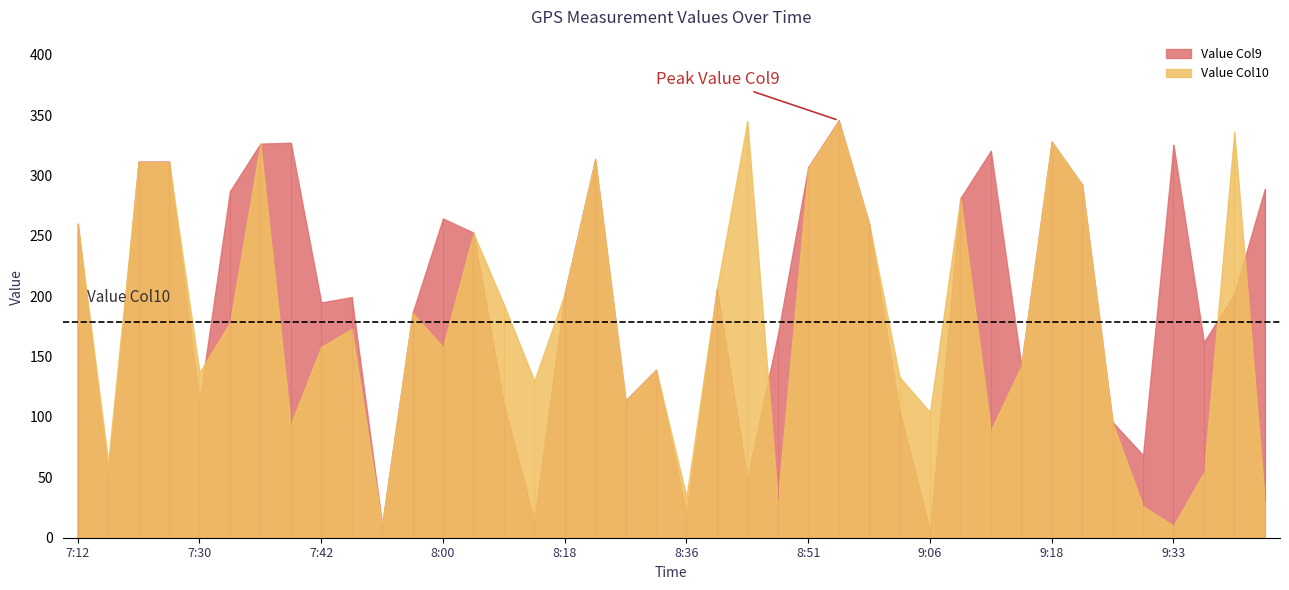

How many interior local valleys does the Value Col9 series have?

12